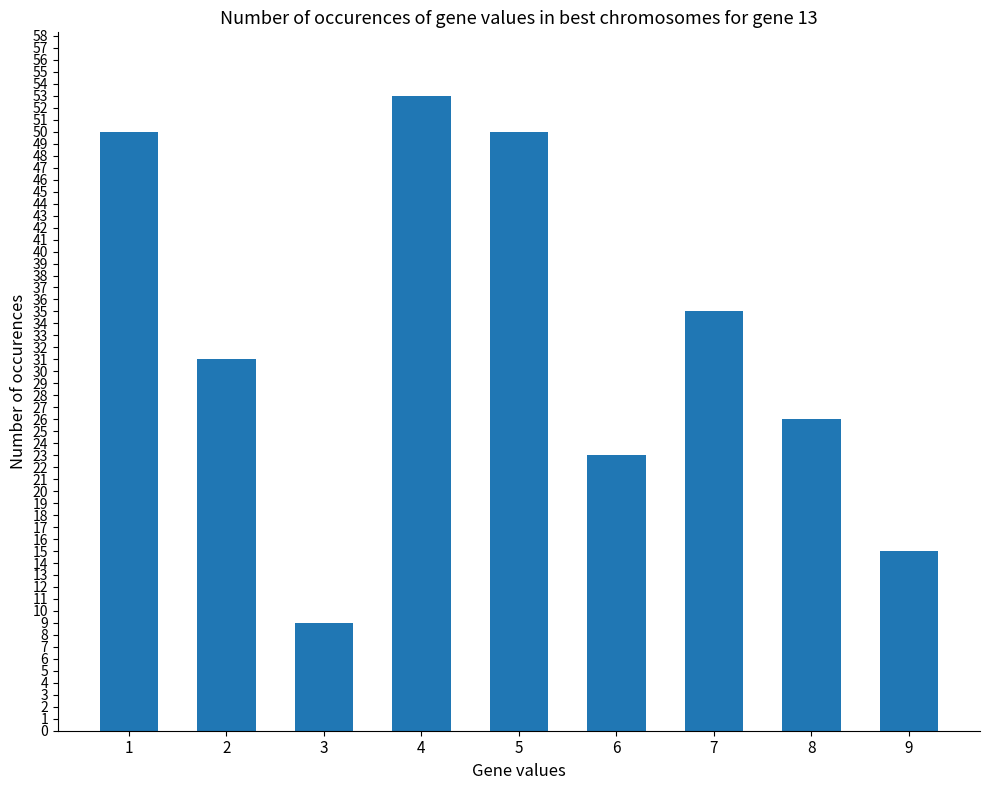

What is the difference between the second highest and second lowest values?

35